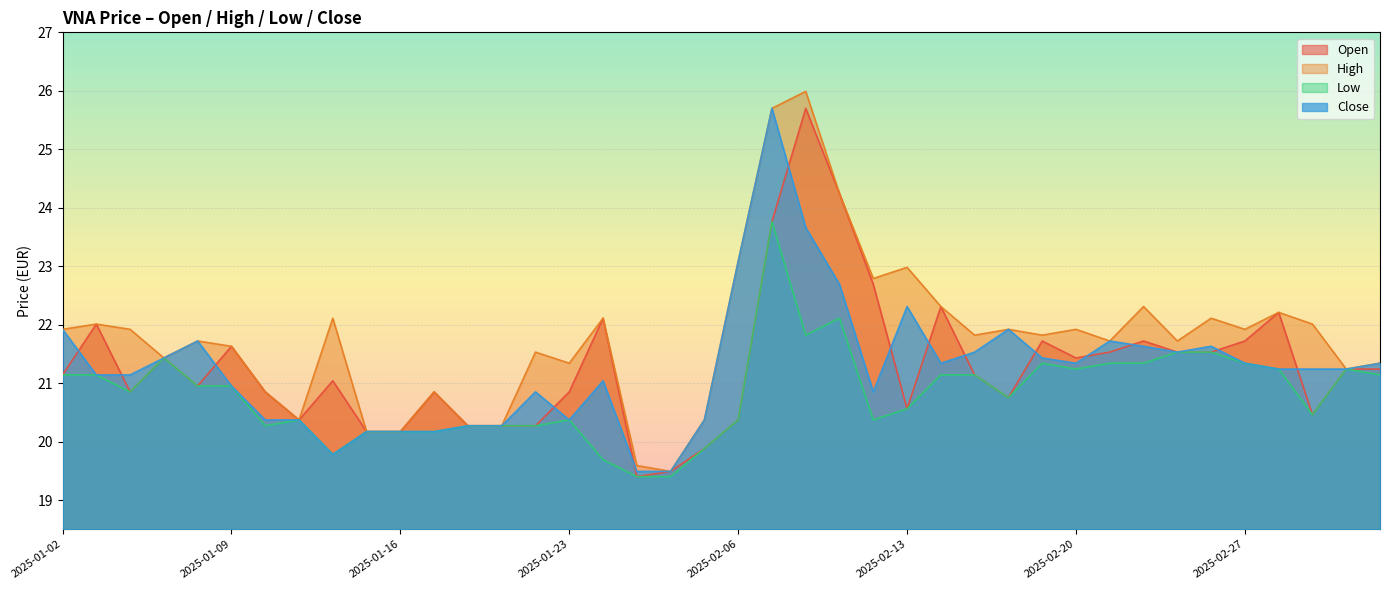

Is the value of close at 2025-02-04 greater than the value of low at 2025-01-21?

No